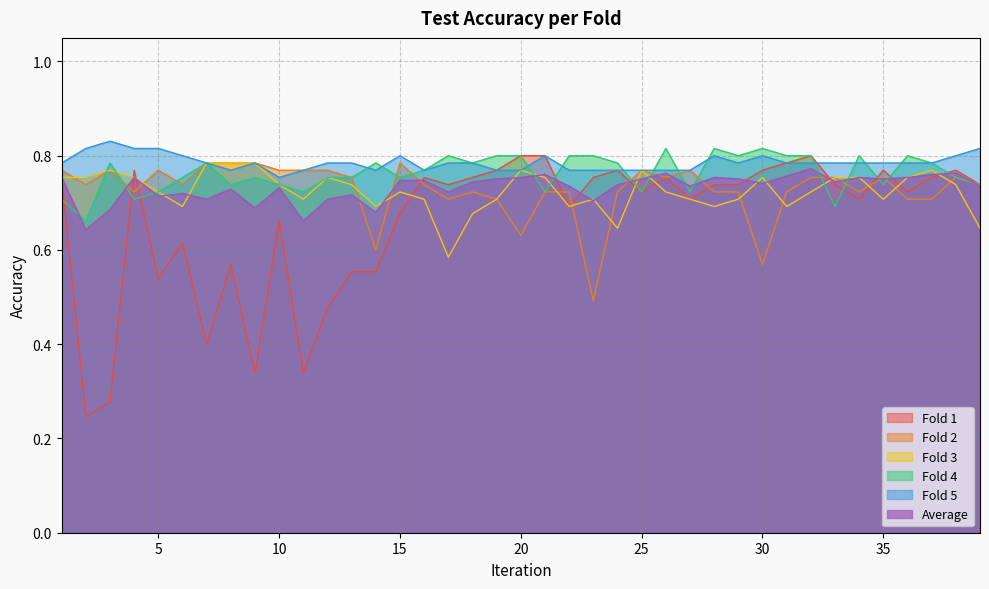

Rank the series by their maximum value, from highest to lowest.

Fold 5, Fold 4, Fold 1, Fold 2, Fold 3, Average